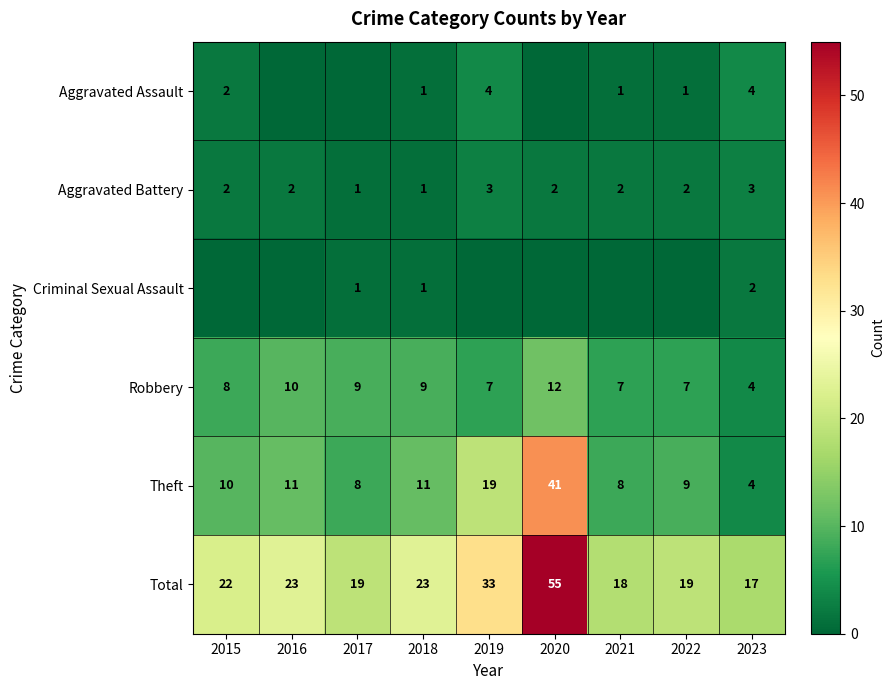

What is the difference between the Total values at 2019 and 2023?

16